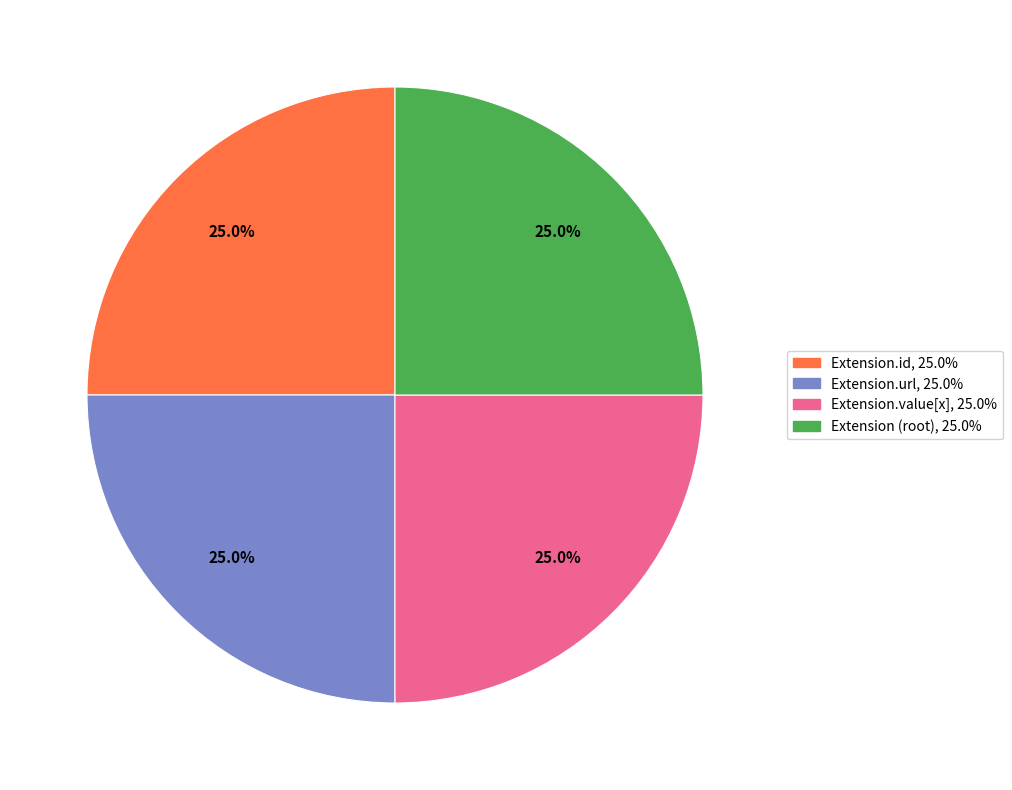

Is there any slice that represents more than half of the pie?

No